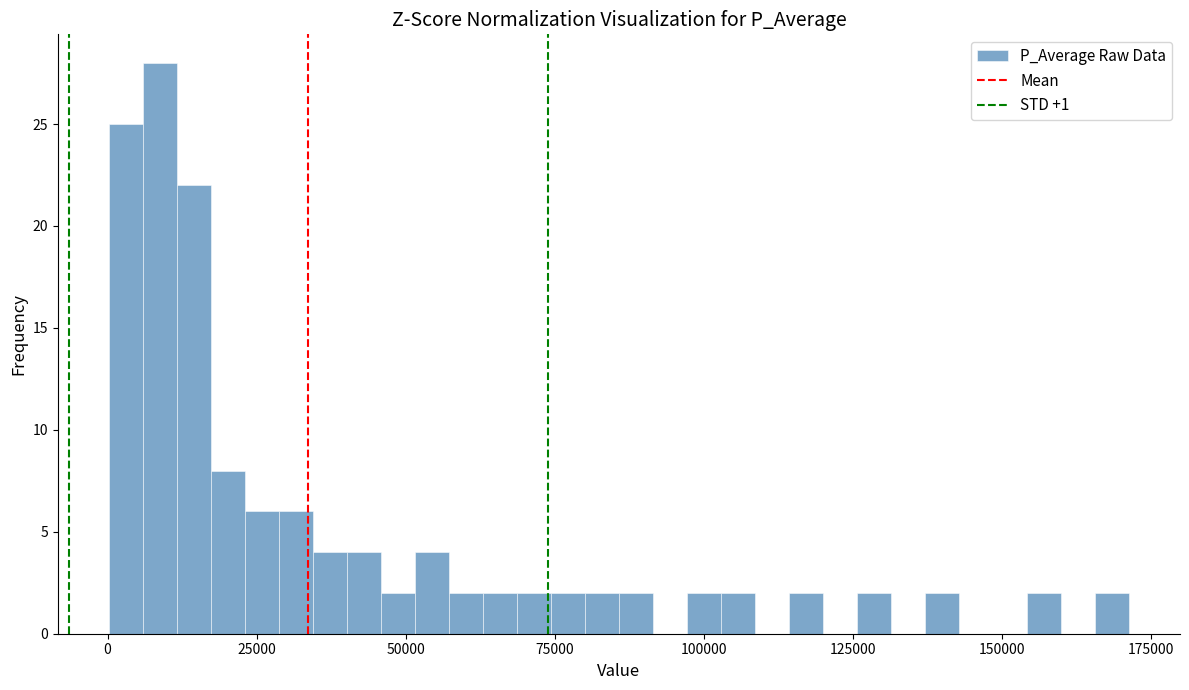

Around what value on the x-axis is the tallest bar? Give the approximate position of its centre, as read against the axis.

10000